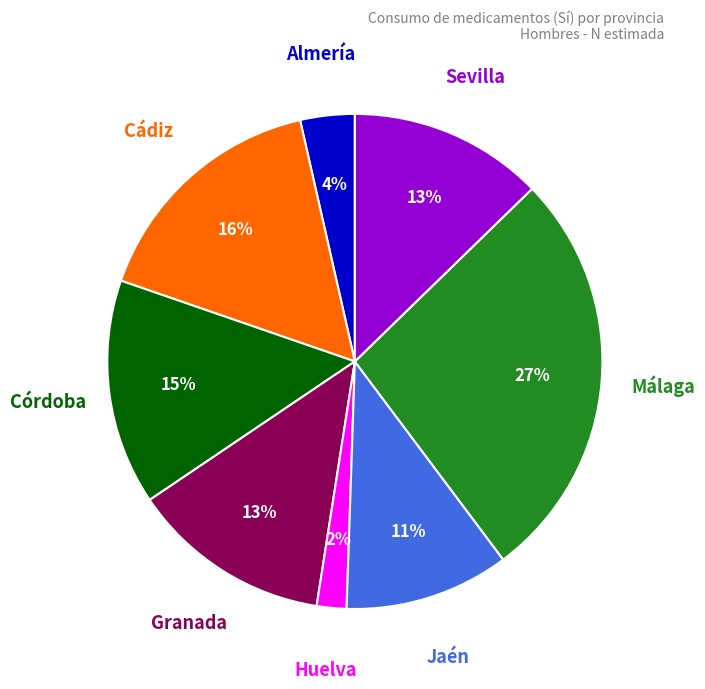

Is there a majority slice in this chart?

No